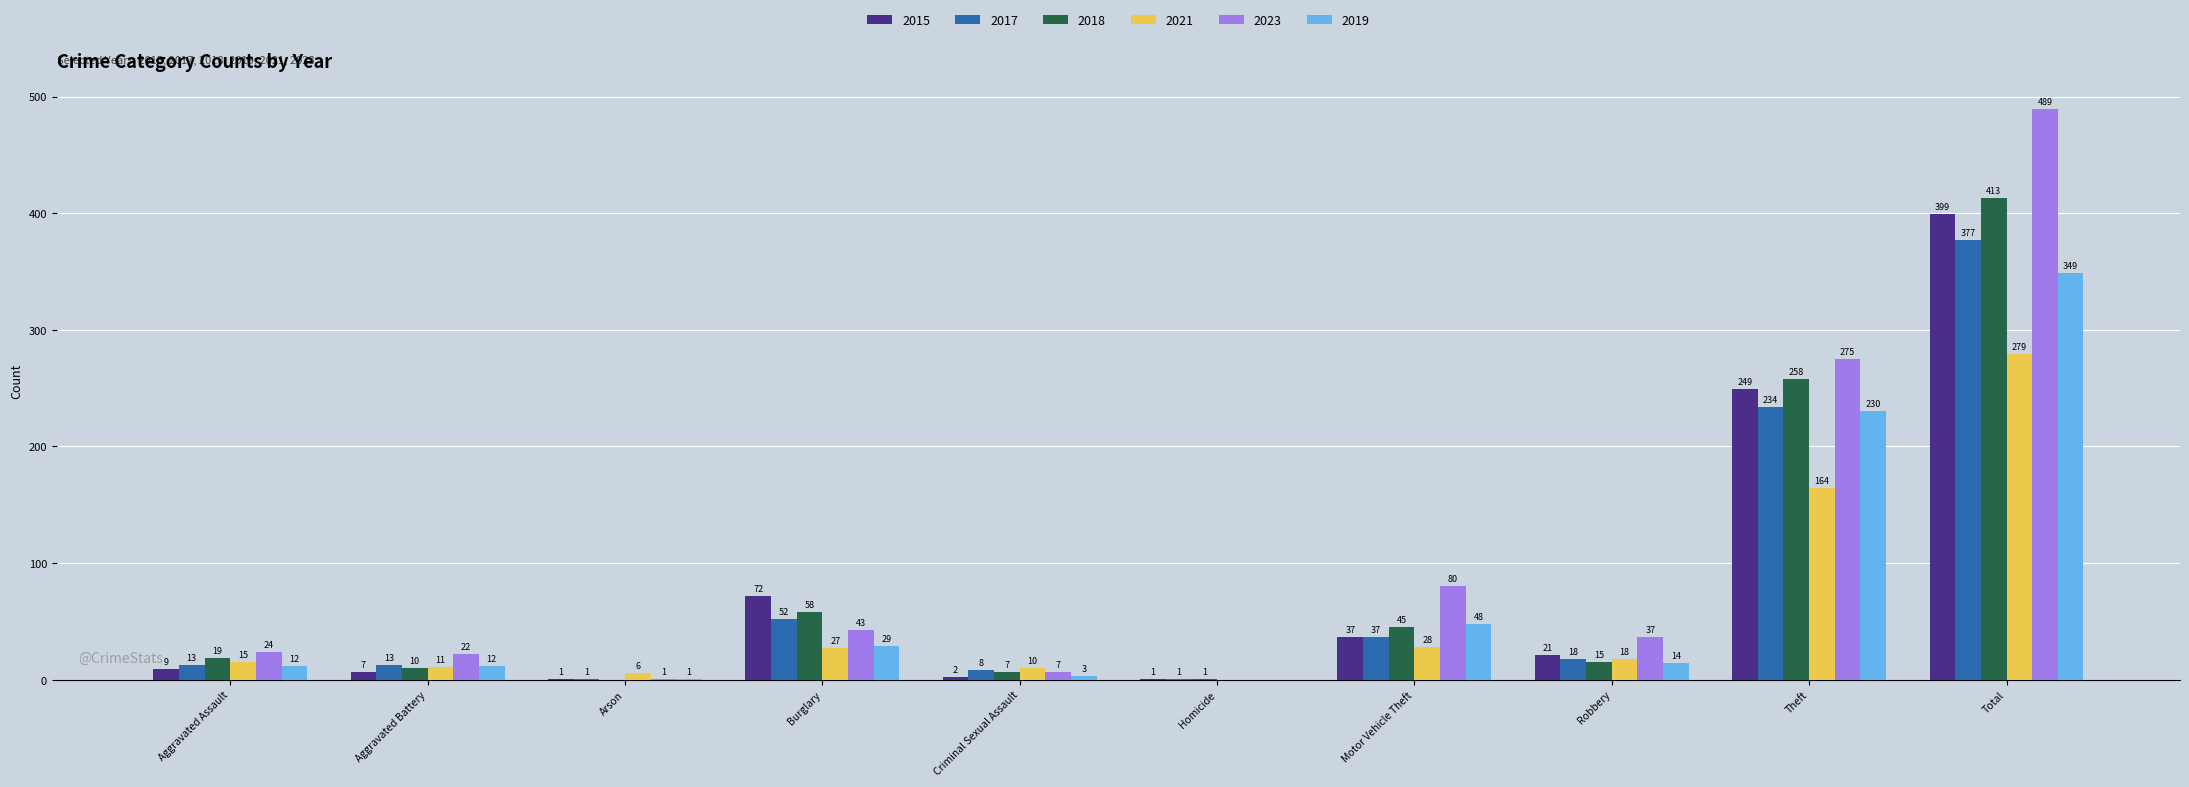

Is it true that 2021 equals 8 at Burglary?

False